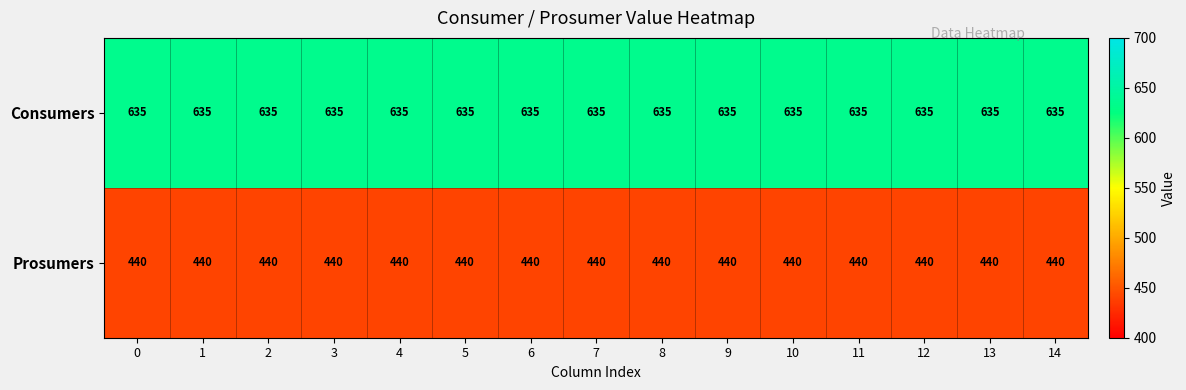

Which series has the largest total across all categories?

Consumers